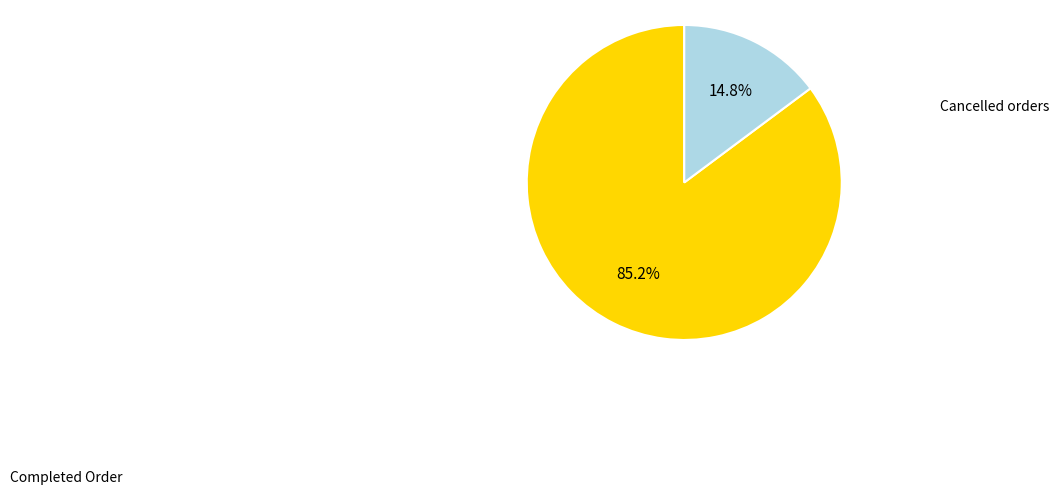

Is there any slice that represents more than half of the pie?

Yes